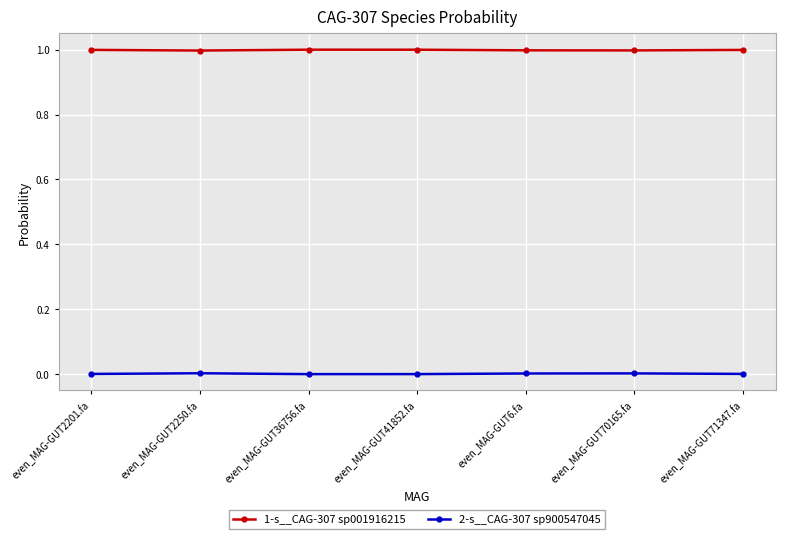

Which series has the largest total across all categories?

1-s__CAG-307 sp001916215